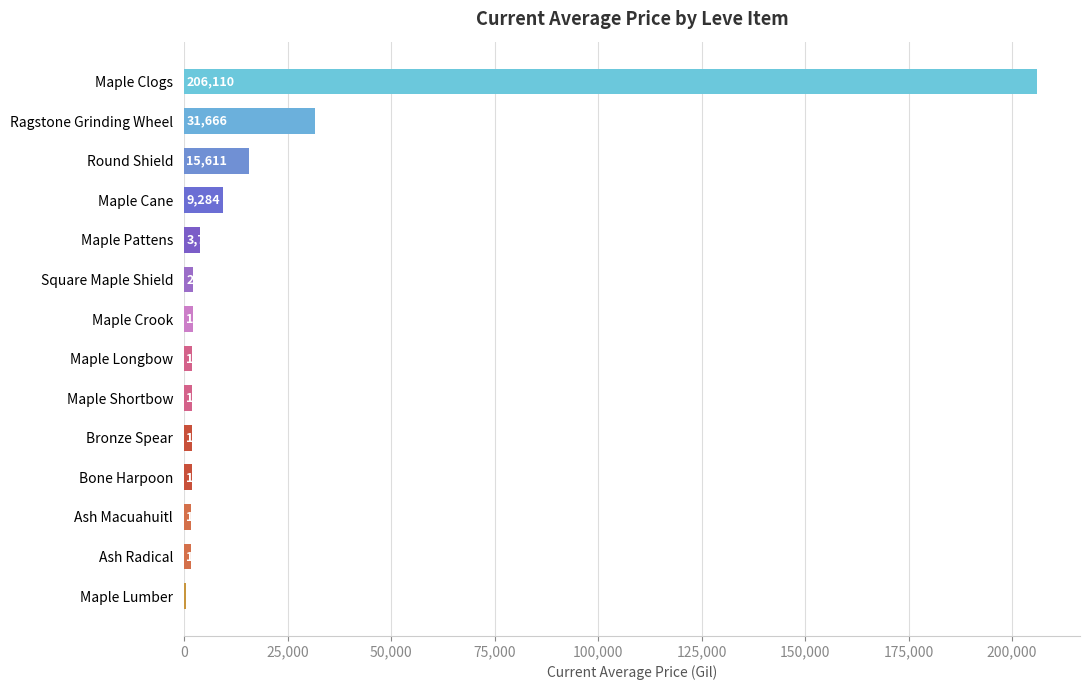

Is it true that the value at Square Maple Shield is 2219.0?

True